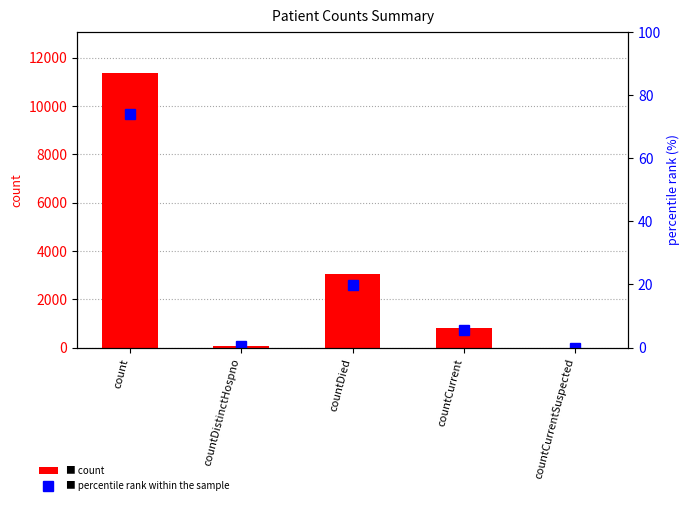

Where is percentile rank within the sample nearest to the value 37?

countDied